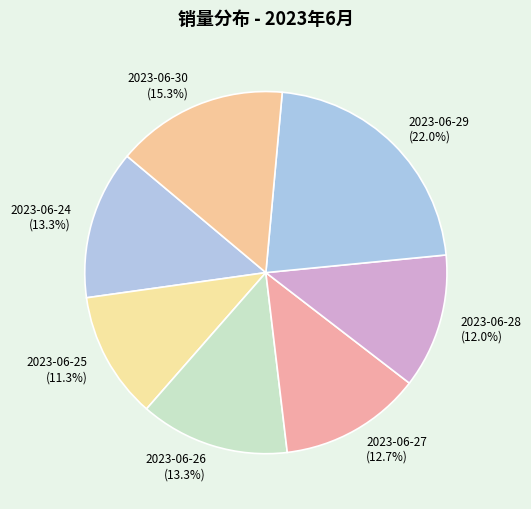

To the nearest percent, what is the difference between the 2023-06-29 and 2023-06-28 slice percentages?

10%